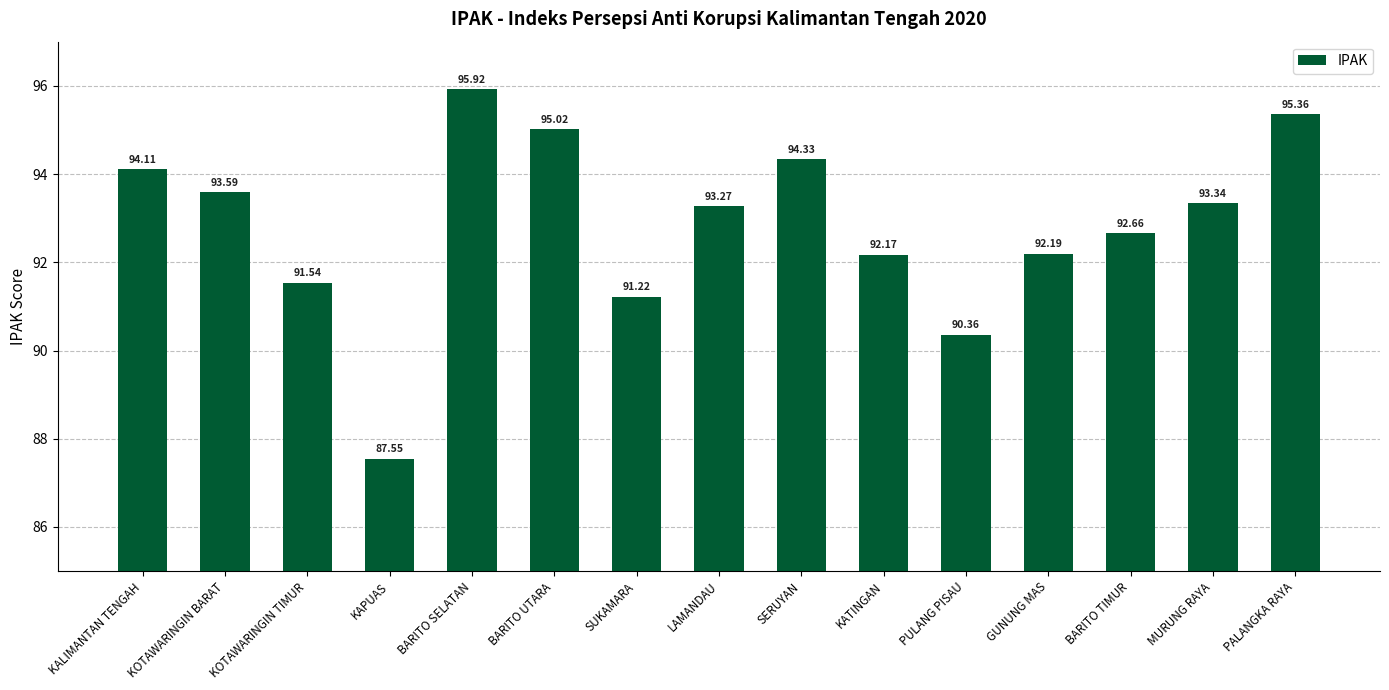

Rank the categories by value from lowest to highest.

KAPUAS, PULANG PISAU, SUKAMARA, KOTAWARINGIN TIMUR, KATINGAN, GUNUNG MAS, BARITO TIMUR, LAMANDAU, MURUNG RAYA, KOTAWARINGIN BARAT, KALIMANTAN TENGAH, SERUYAN, BARITO UTARA, PALANGKA RAYA, BARITO SELATAN